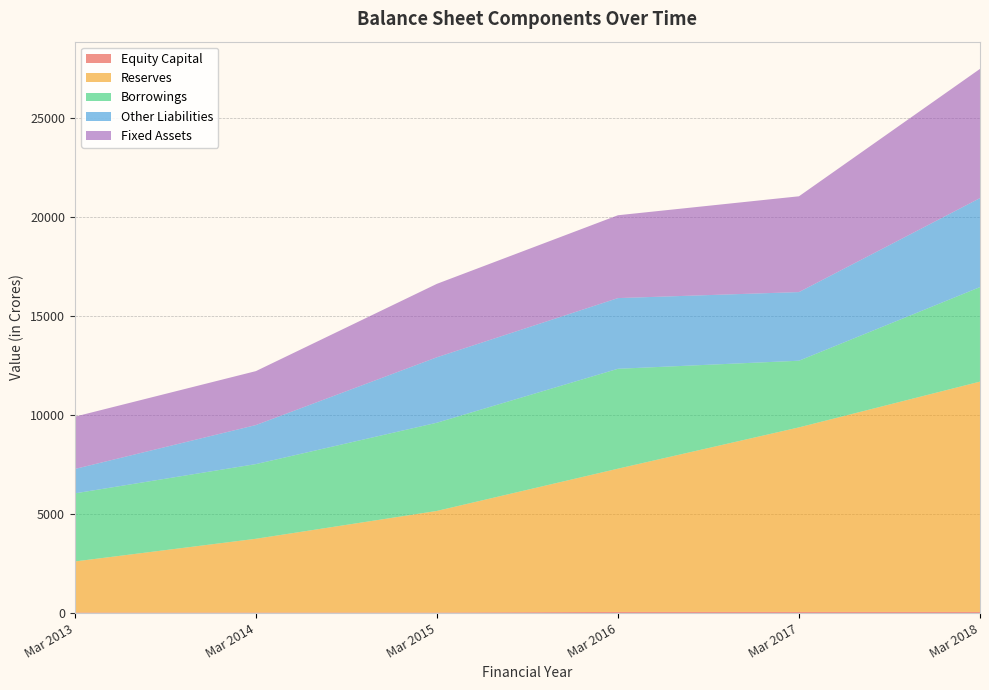

Reading left to right, extract all data points from this chart.

Equity Capital: 29	29	29	59	59	59
Reserves: 2577	3721	5127	7229	9313	11622
Borrowings: 3435	3769	4451	5041	3364	4770
Other Liabilities: 1232	1970	3303	3568	3464	4492
Fixed Assets: 2639	2722	3706	4180	4834	6521